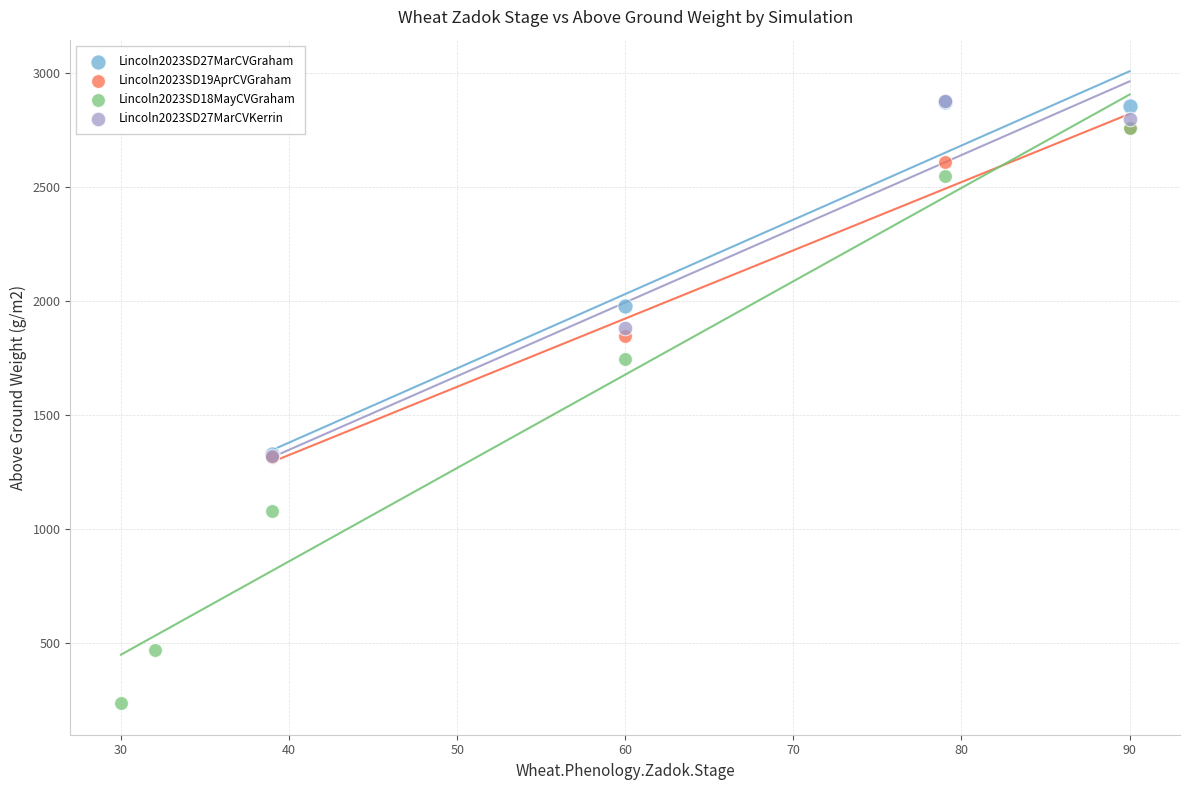

Which series reaches the minimum Y coordinate?

Lincoln2023SD18MayCVGraham